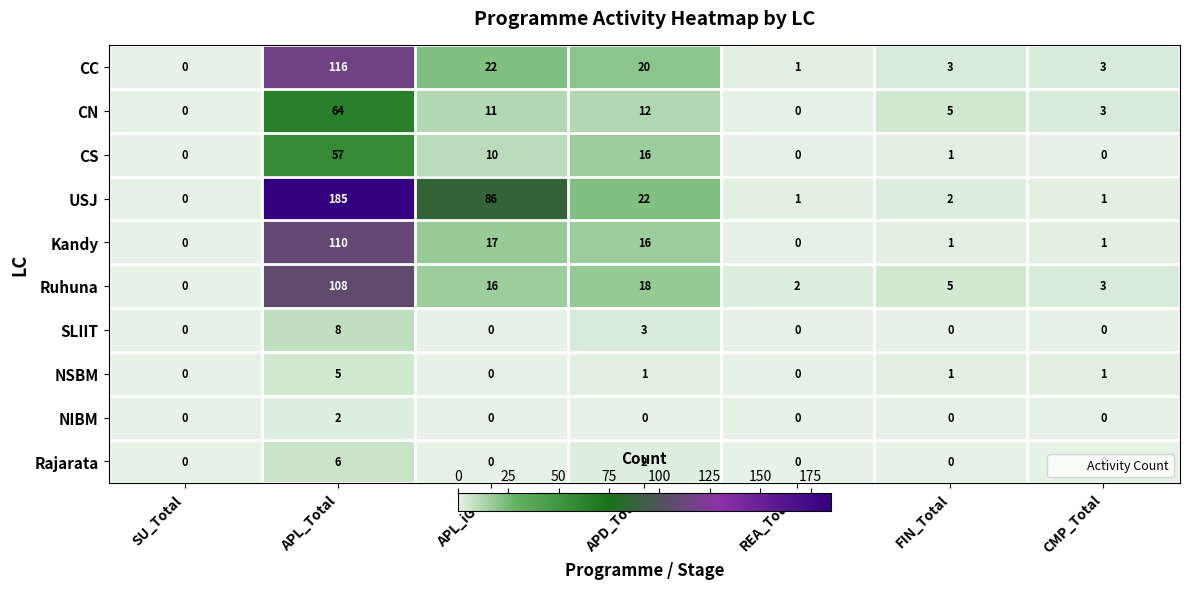

Count the number of categories in the chart.

7